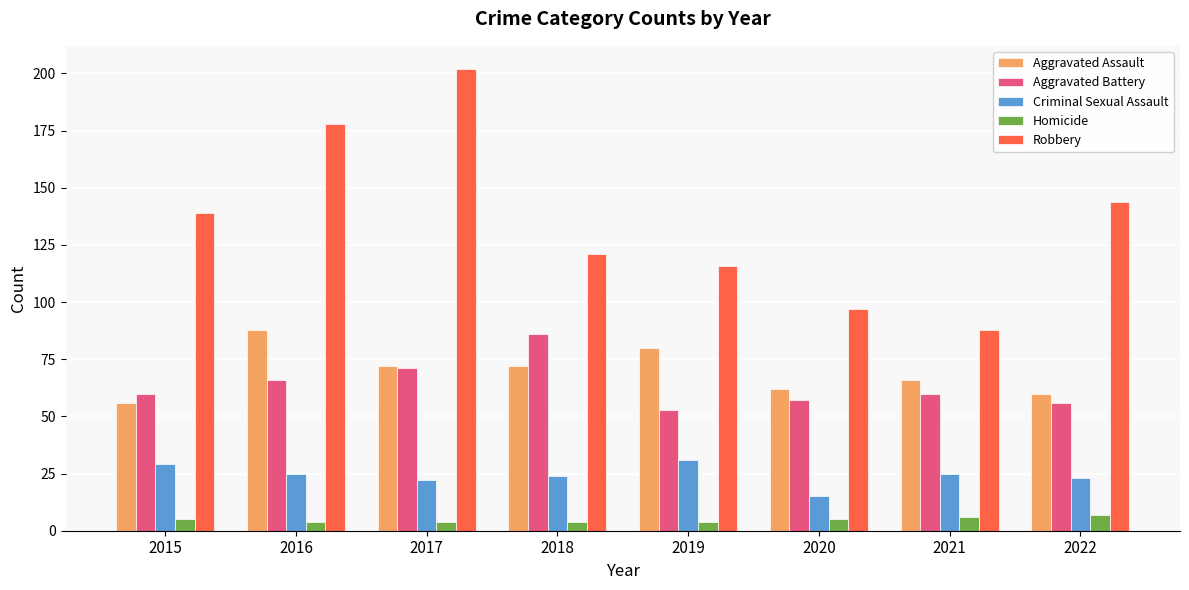

What is the value of the Aggravated Assault bar at the 7th from the left?

66